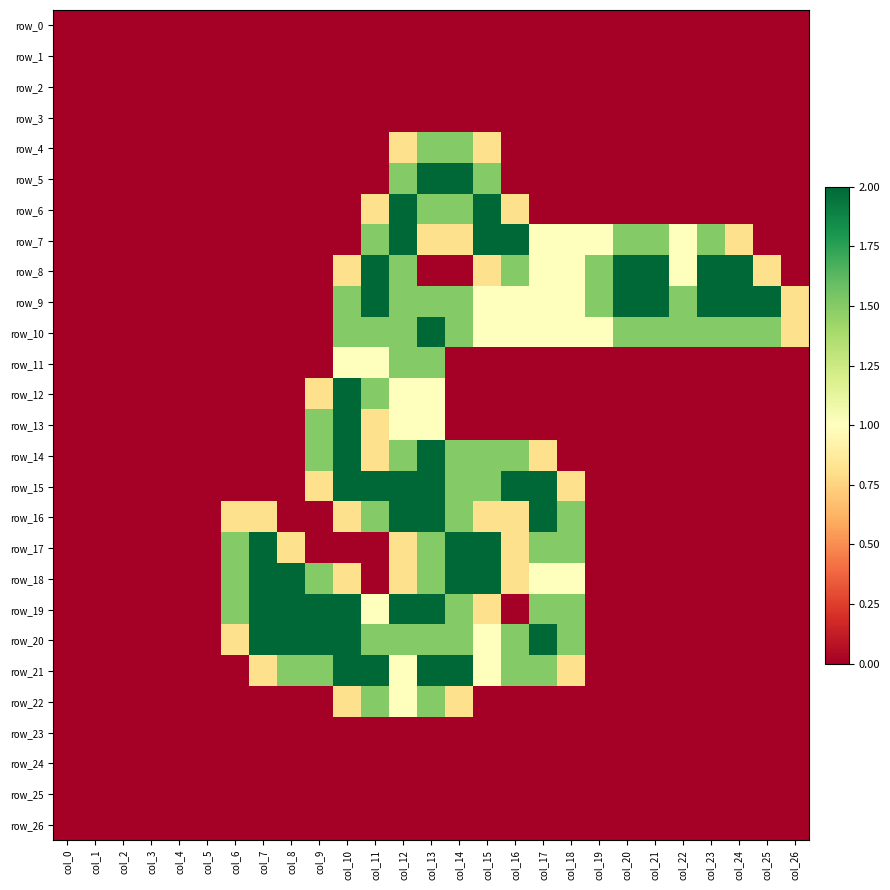

Where is row_5 nearest to the value 1?

col_12